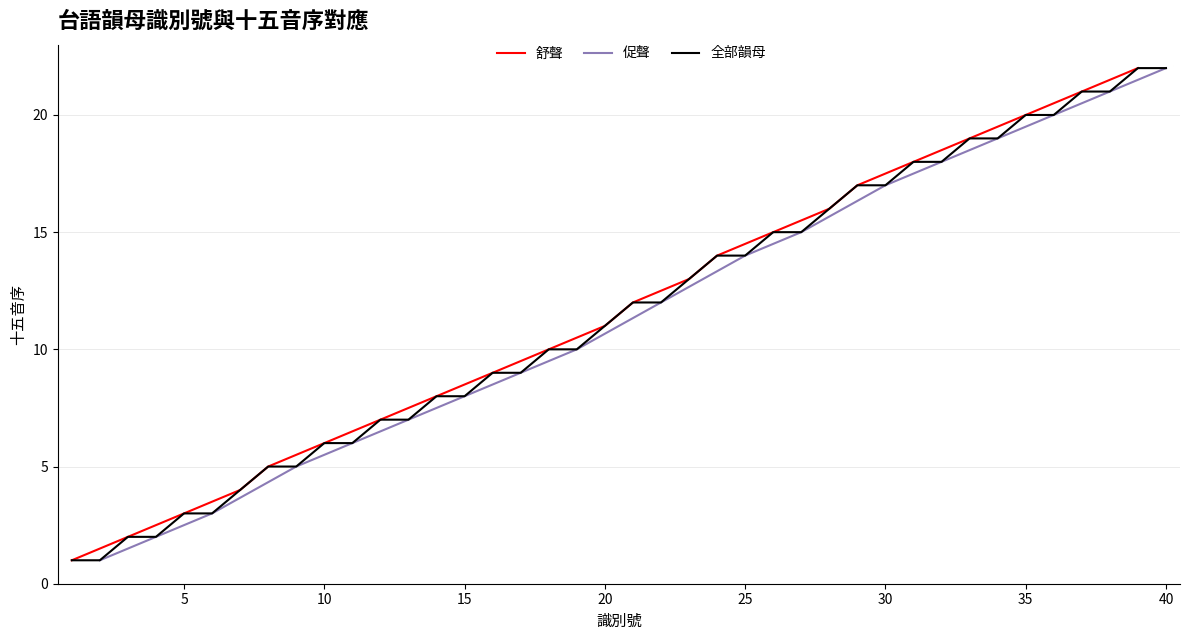

At which category does the chart reach its minimum across all series?

1